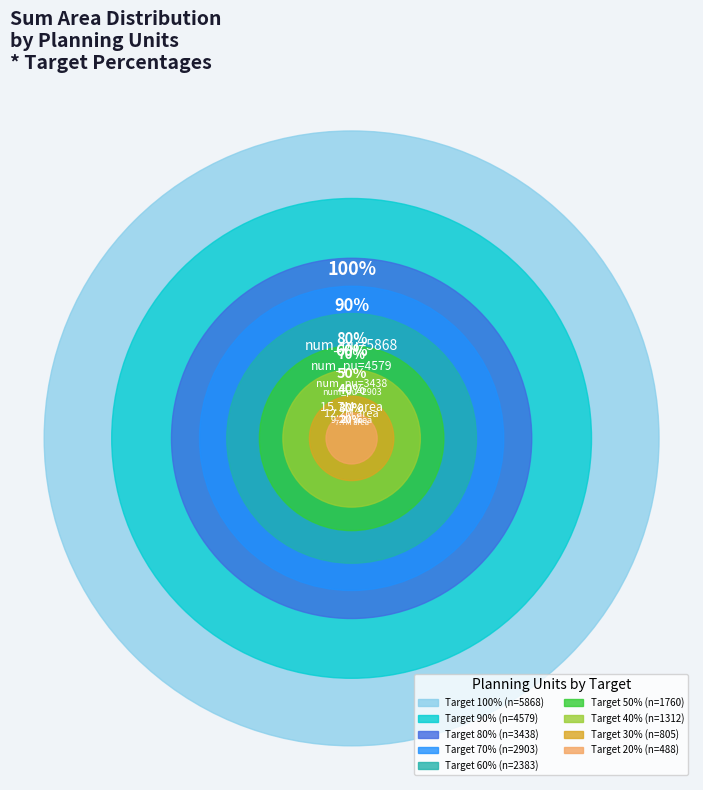

Which category has the biggest portion of the pie?

5868